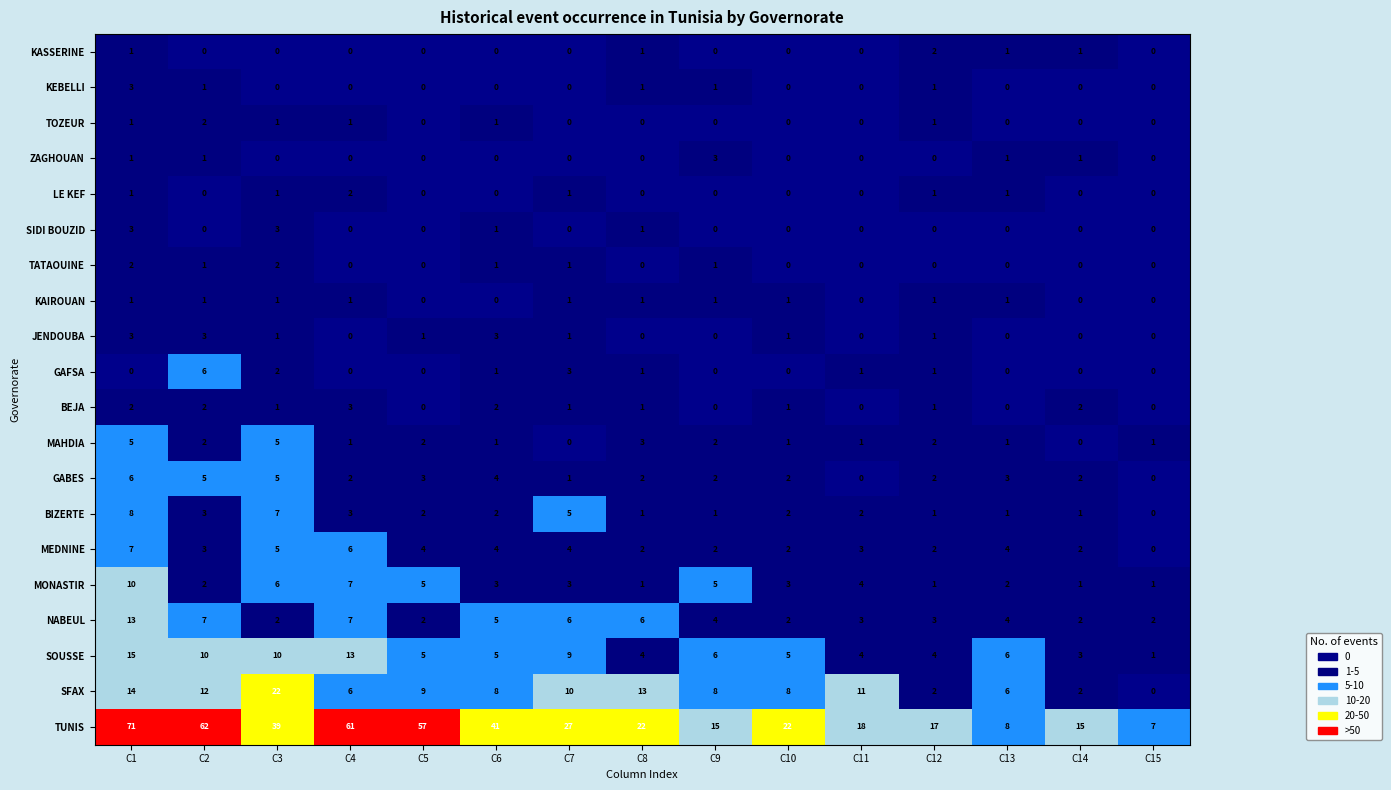

What is the difference between the second highest and second lowest values in the TUNIS series?

54